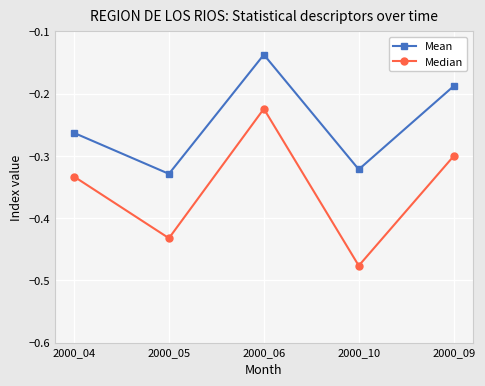

At which label is Median closest to 0?

2000_06